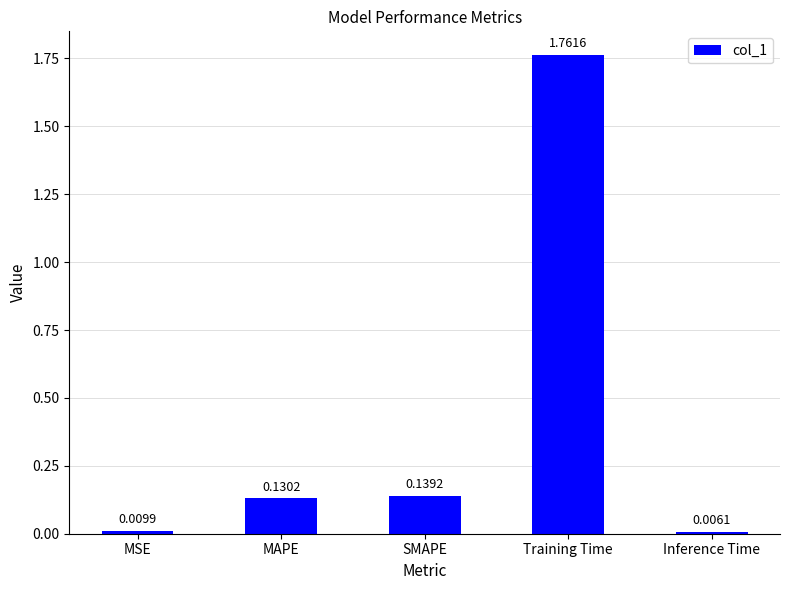

Are the bars grouped side by side (vs. stacked)?

No